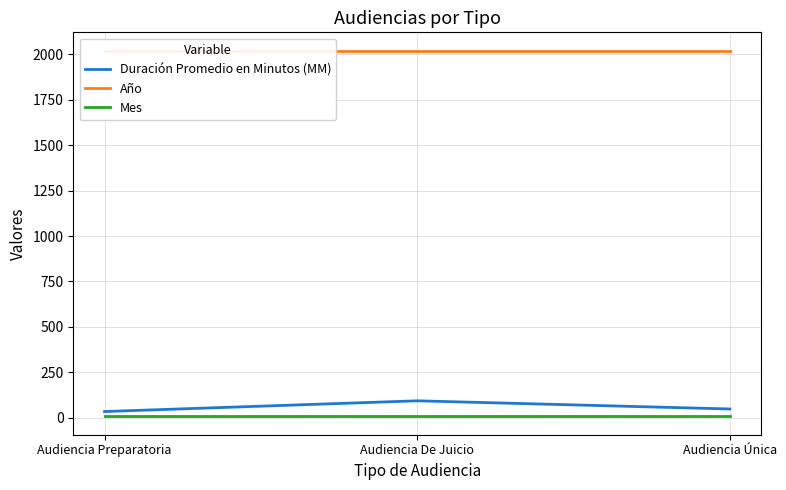

Which has a higher value, Audiencia Única or Audiencia Preparatoria?

Audiencia Única